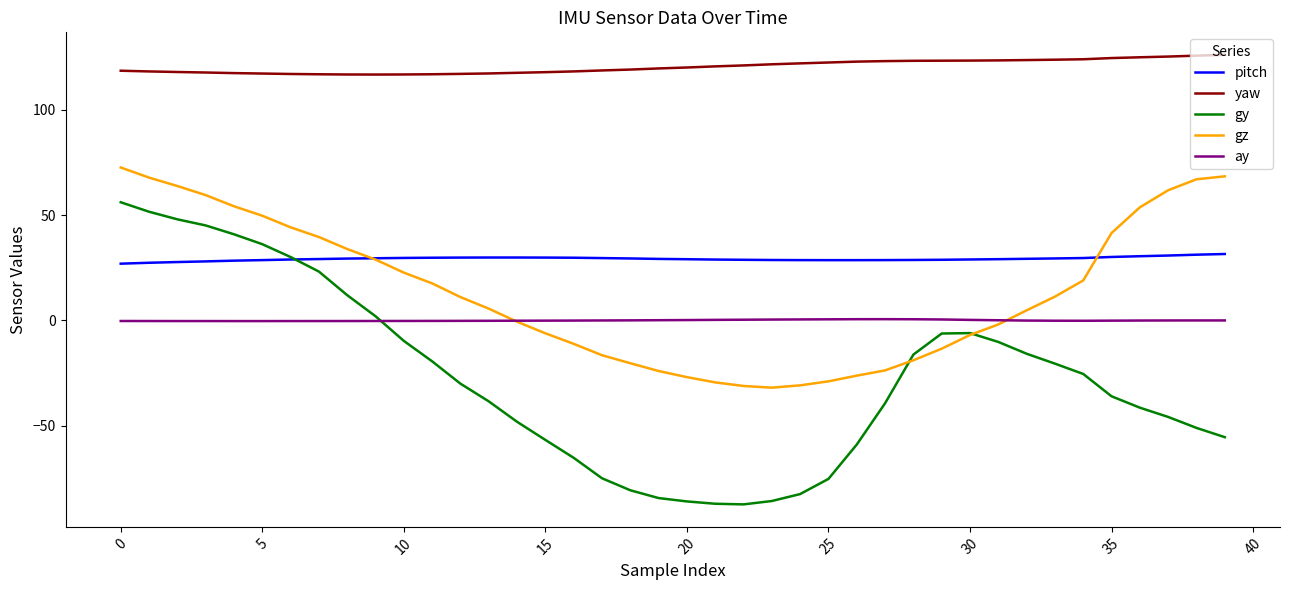

True or false: ay and pitch intersect in this chart.

False